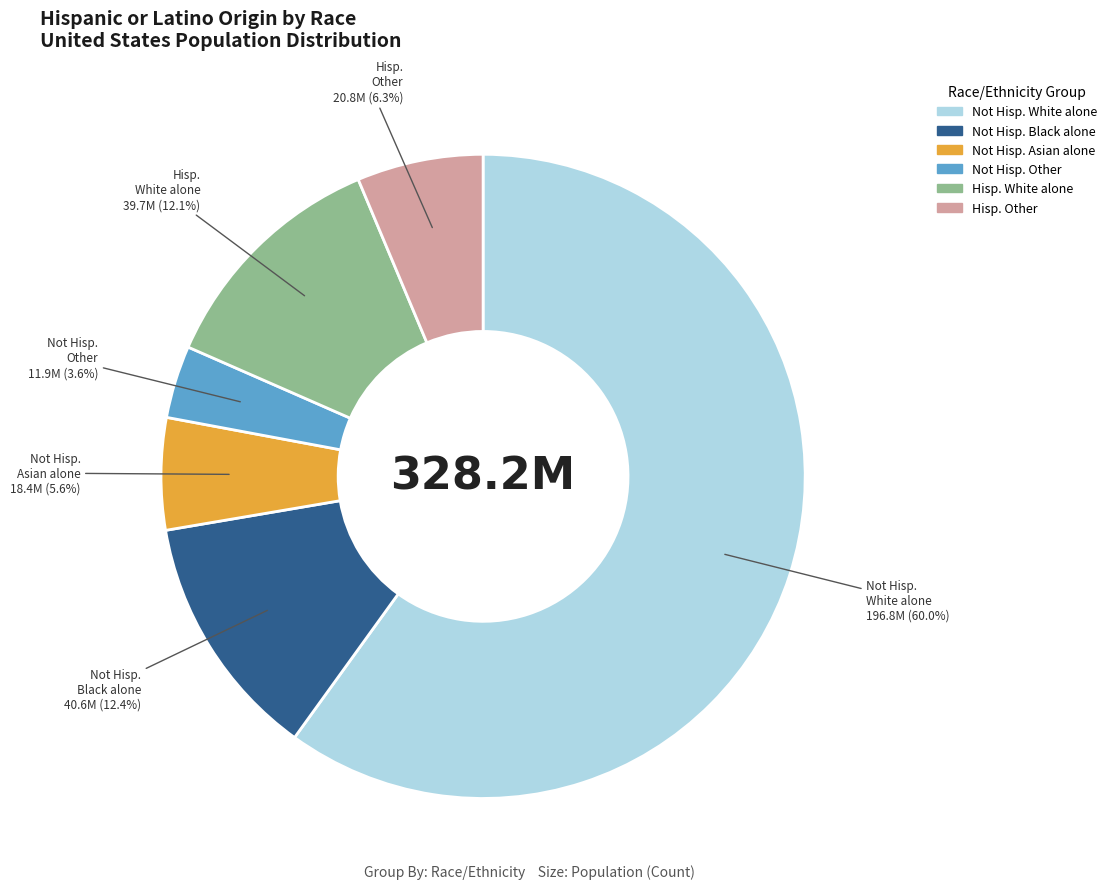

Does any single category account for the majority?

Yes